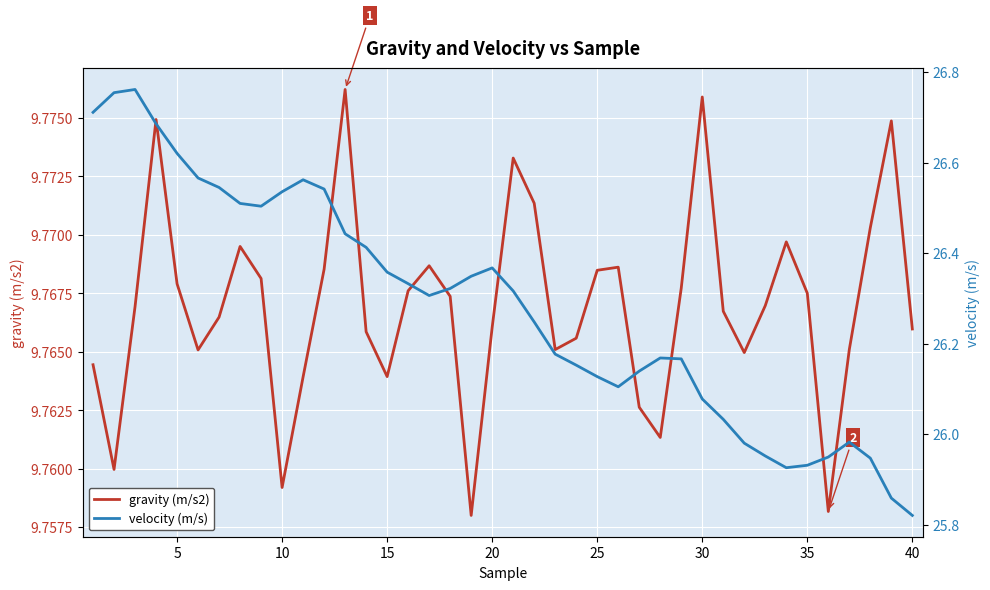

Which series has the largest range (max minus min)?

velocity (m/s)